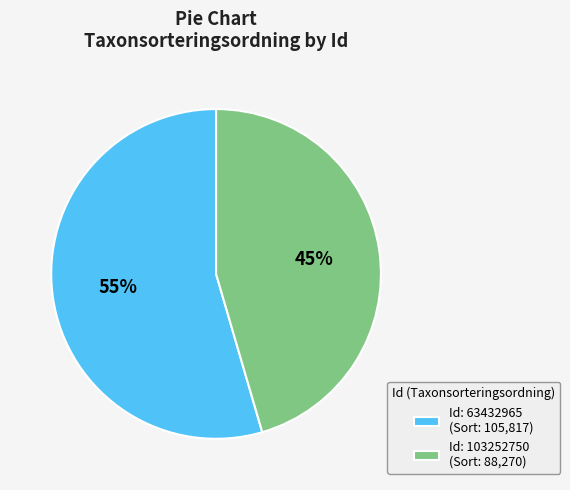

Combined, do Id: 103252750 (Sort: 88,270) and Id: 63432965 (Sort: 105,817) account for over 50%?

Yes